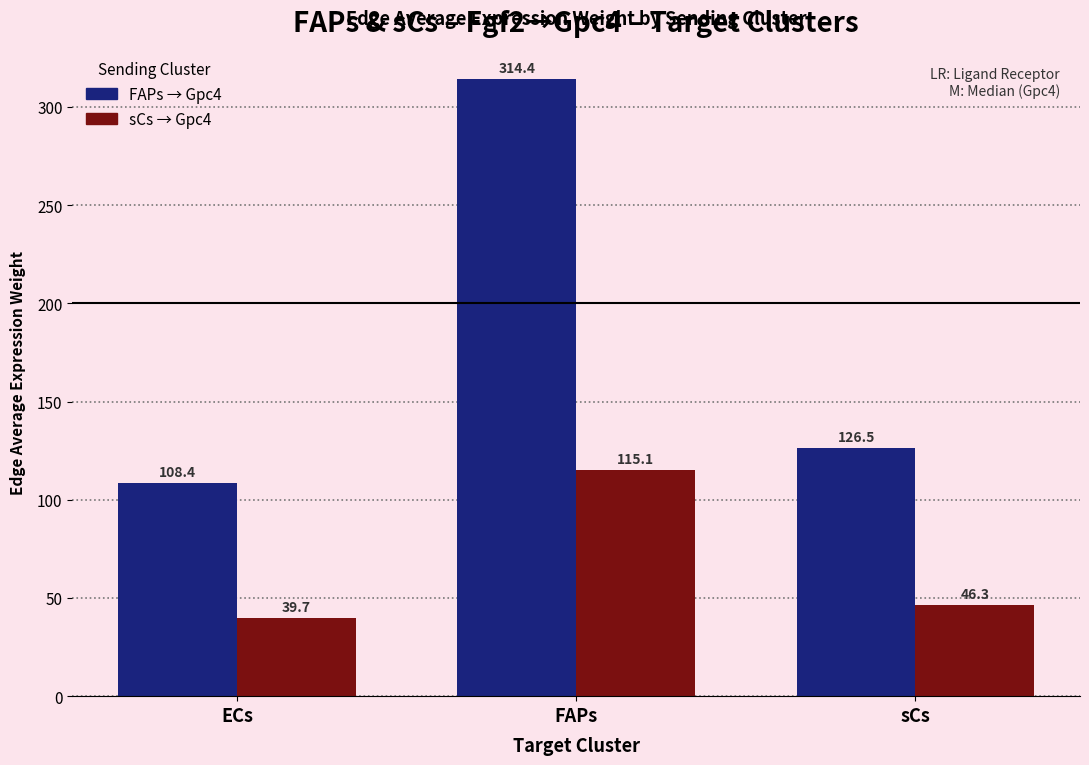

At which category is the sum across all series the highest?

FAPs